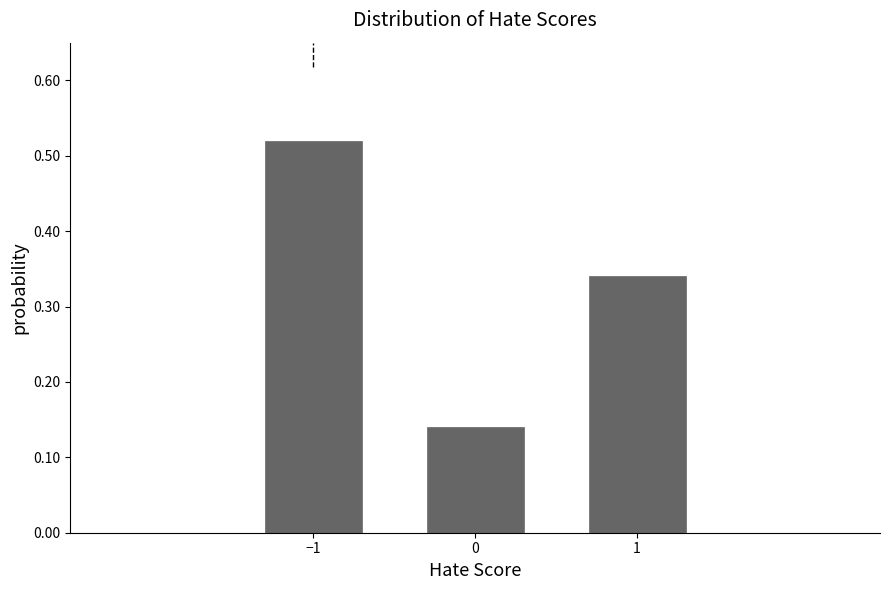

The chart shows a value of 0.1 at 1. True or false?

False